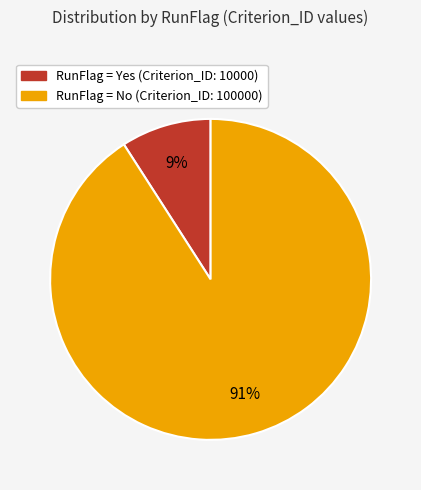

Is there a majority slice in this chart?

Yes